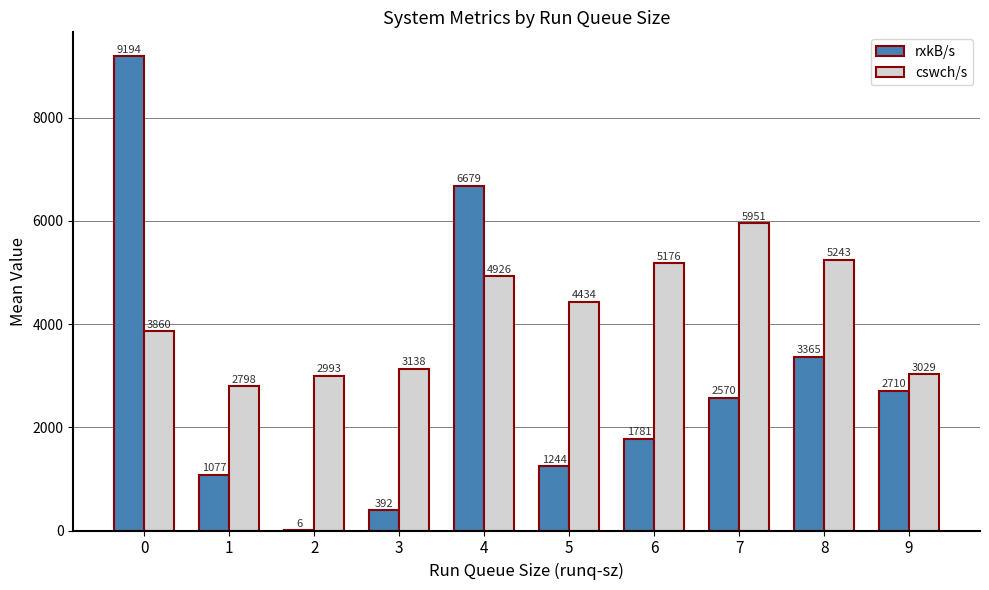

Is the value of rxkB/s at 4 greater than the value of cswch/s at 7?

Yes